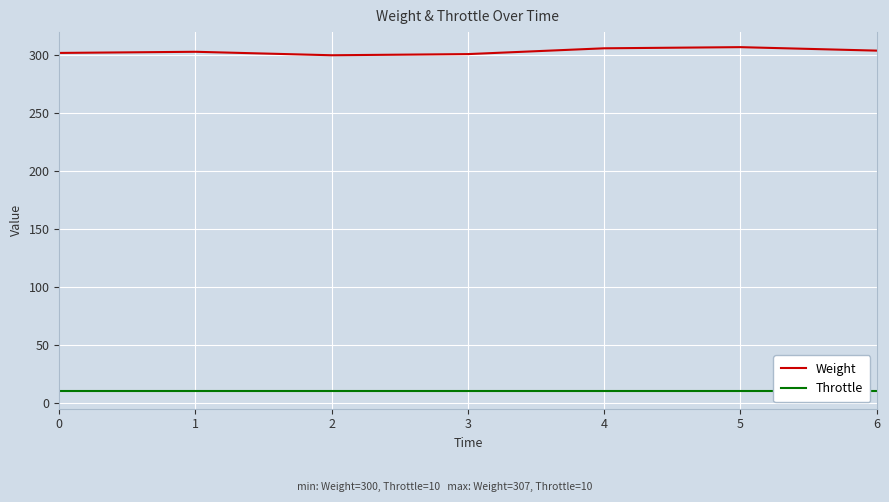

What is the smallest value displayed?

10